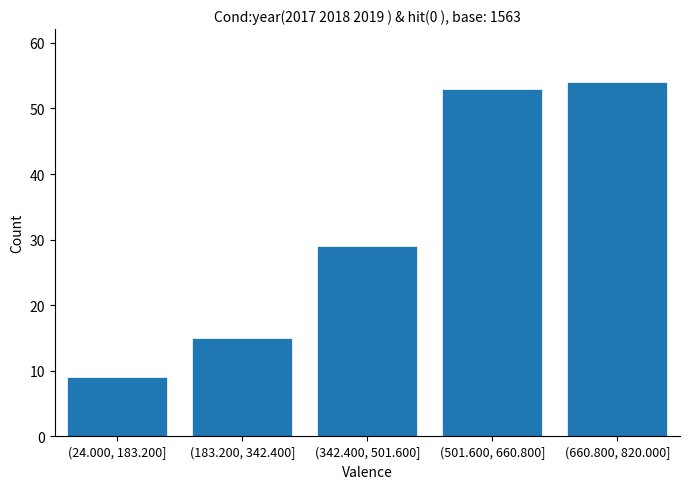

Reading left to right, list all the values displayed in this chart.

(24.000, 183.200]=9	(183.200, 342.400]=15	(342.400, 501.600]=29	(501.600, 660.800]=53	(660.800, 820.000]=54